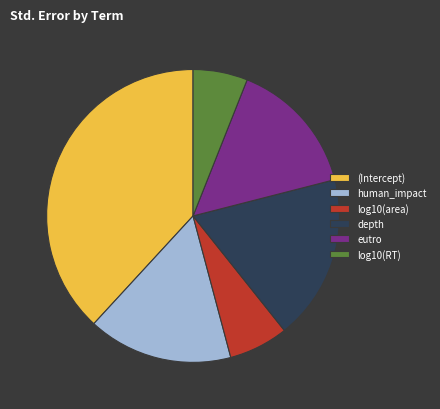

Does any single category account for the majority?

No